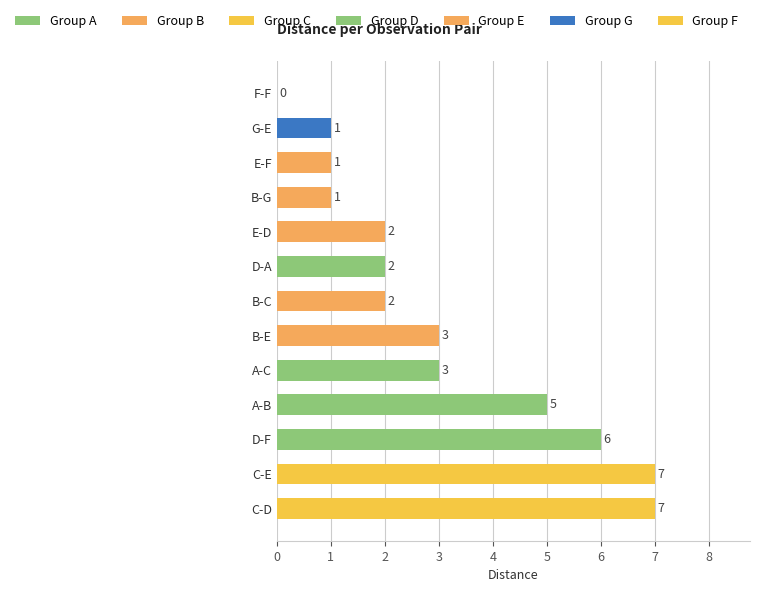

What is the ratio of the value at A-C to the value at G-E?

3.0